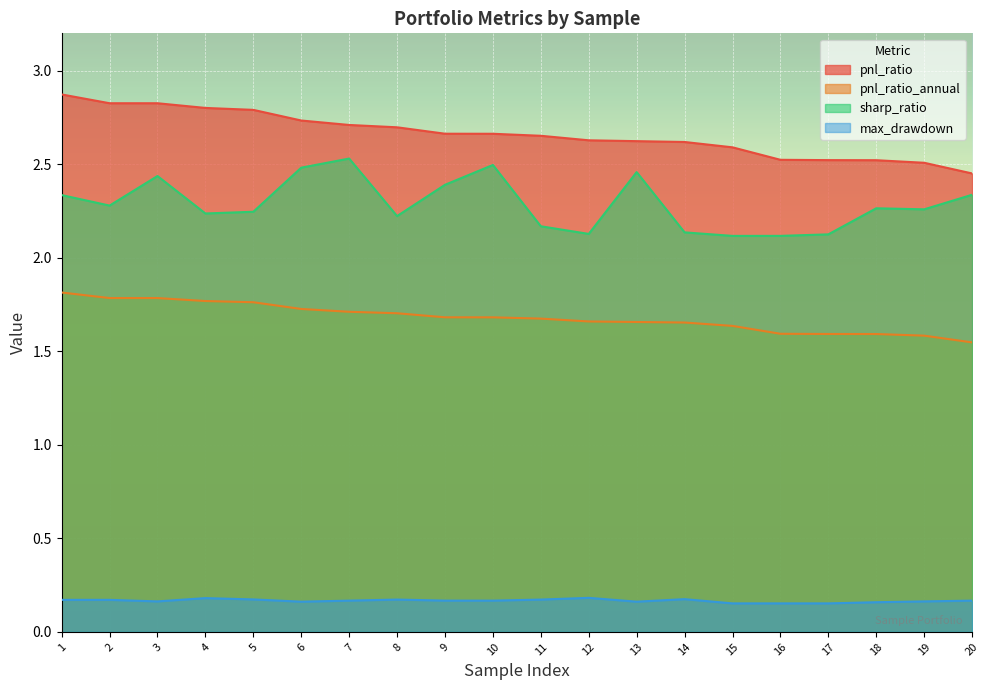

Does the chart display data point markers on the line(s)?

No